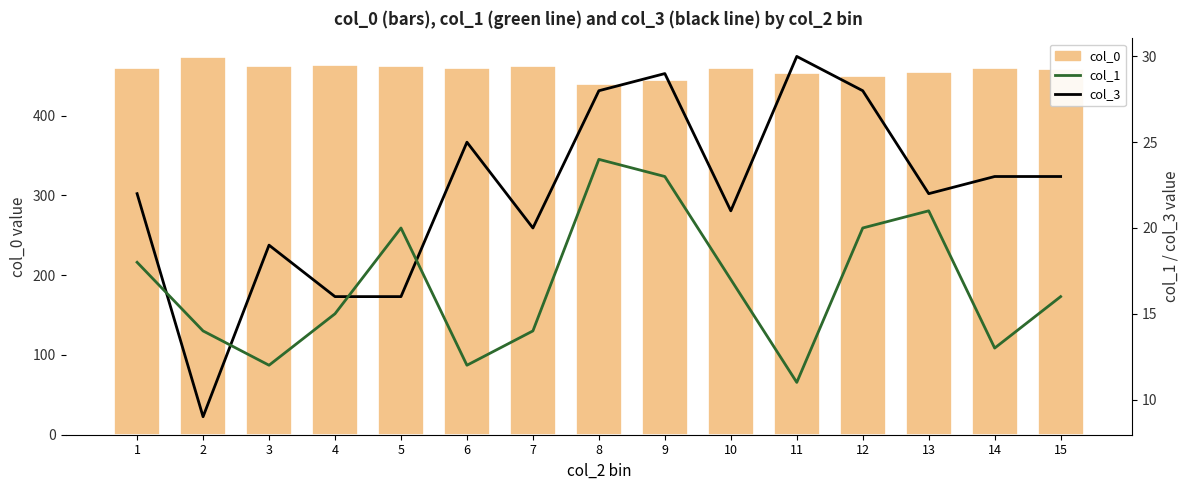

At how many categories does at least one series exceed 220?

15